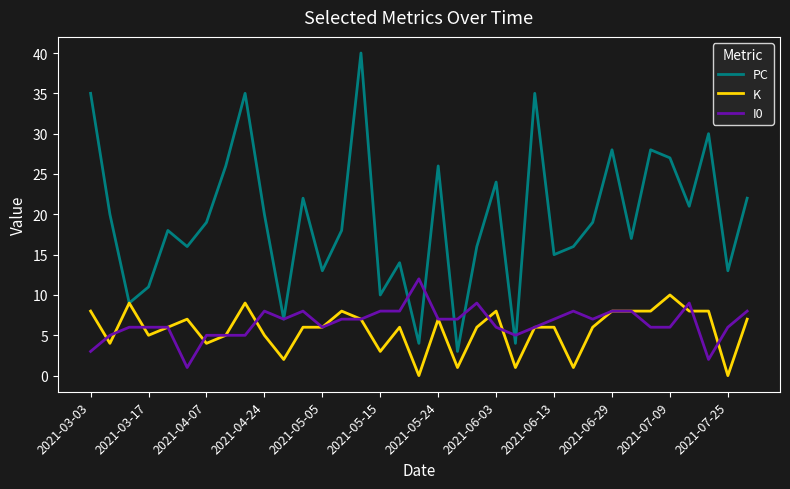

Which series has the largest total across all categories?

PC